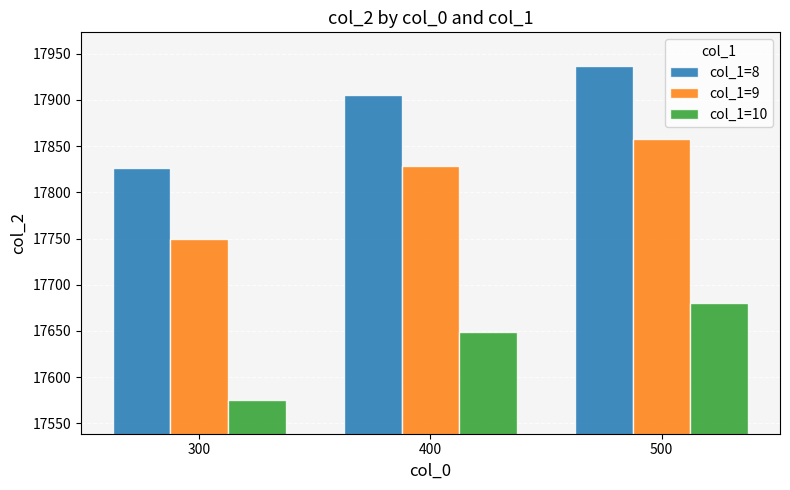

Which series has the widest spread of values?

col_1=8